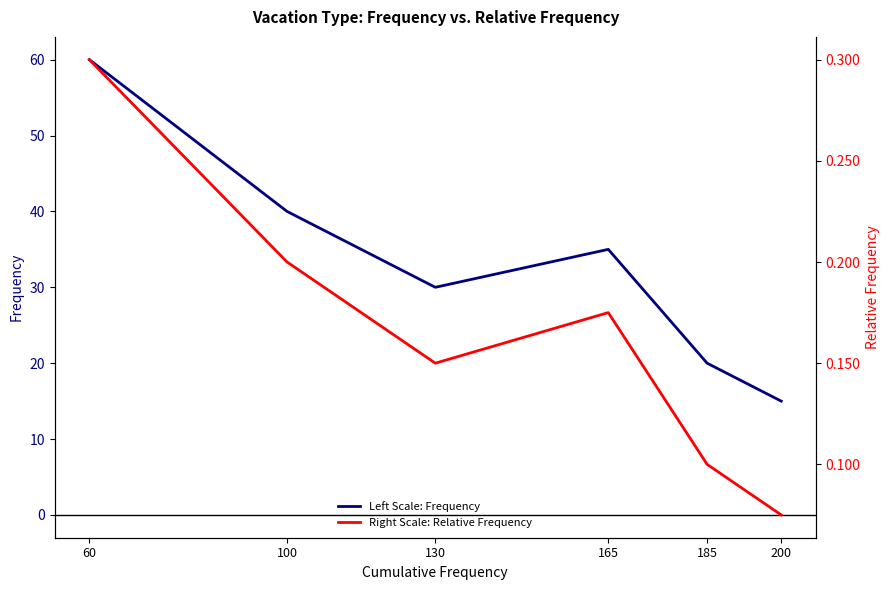

At which category does Relative Frequency reach its first local valley?

130